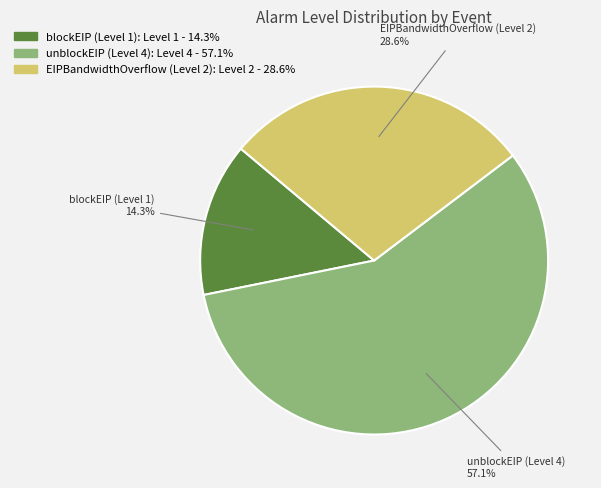

Count the number of slices in the pie.

3